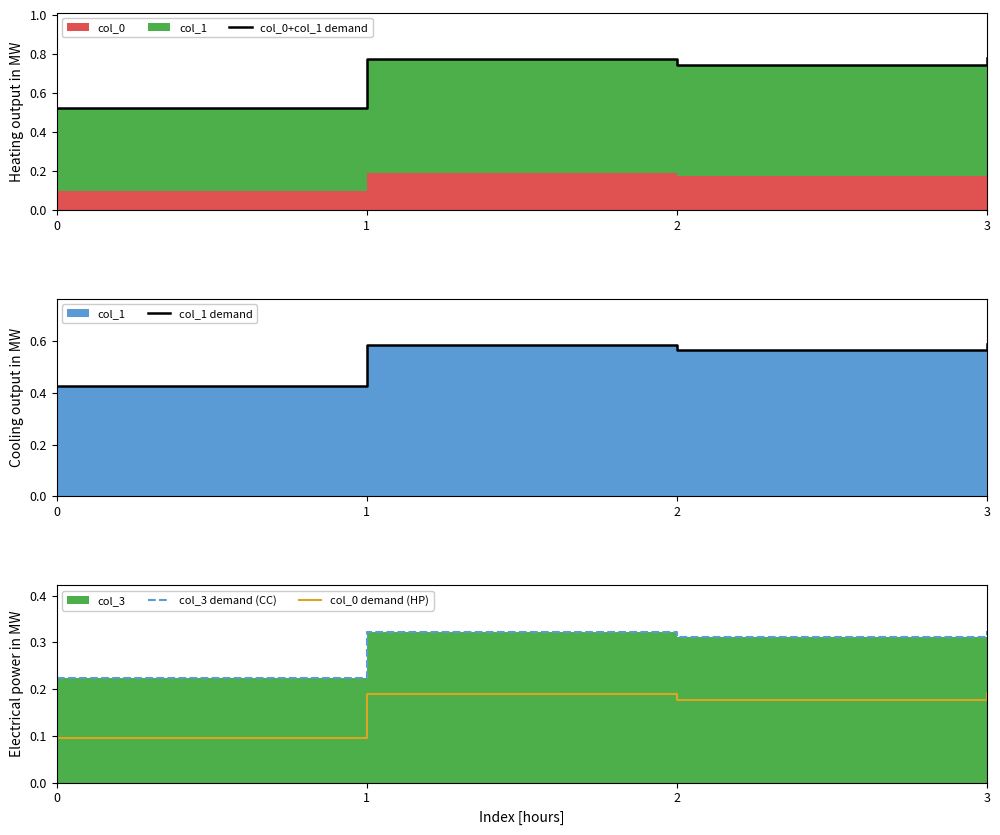

Reading left to right, what are all the values shown in this chart?

col_0+col_1 demand: 0=0.5	1=0.8	2=0.7	3=0.8
col_1 demand: 0=0.4	1=0.6	2=0.6	3=0.6
col_3 demand (CC): 0=0.2	1=0.3	2=0.3	3=0.3
col_0 demand (HP): 0=0.1	1=0.2	2=0.2	3=0.2